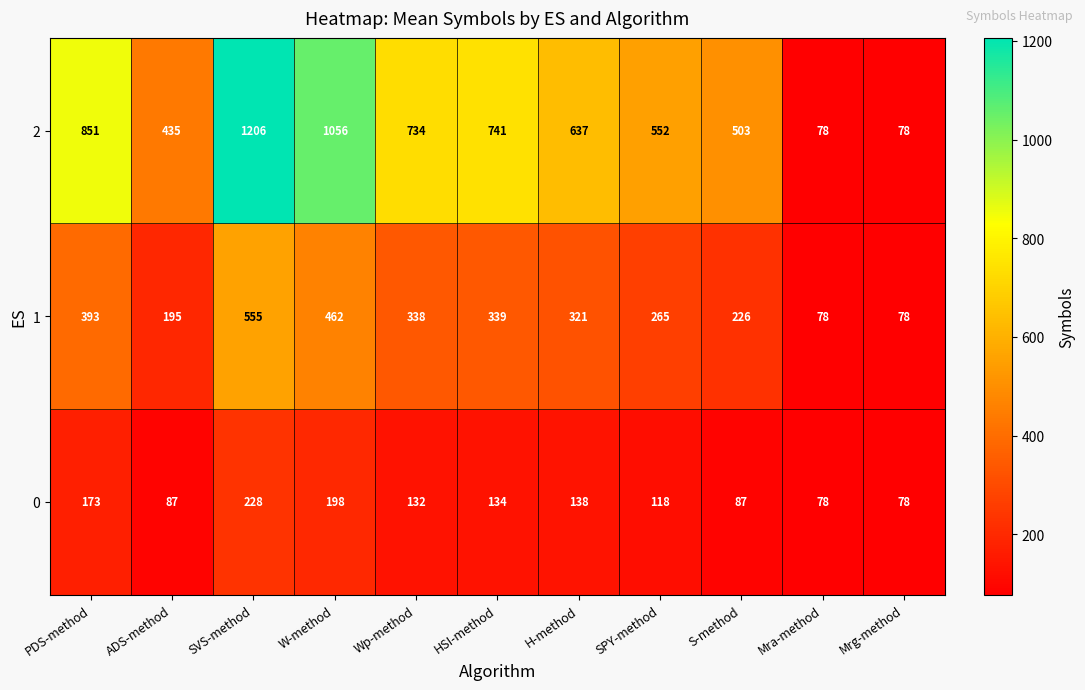

List the series in order of their overall mean, highest first.

2, 1, 0